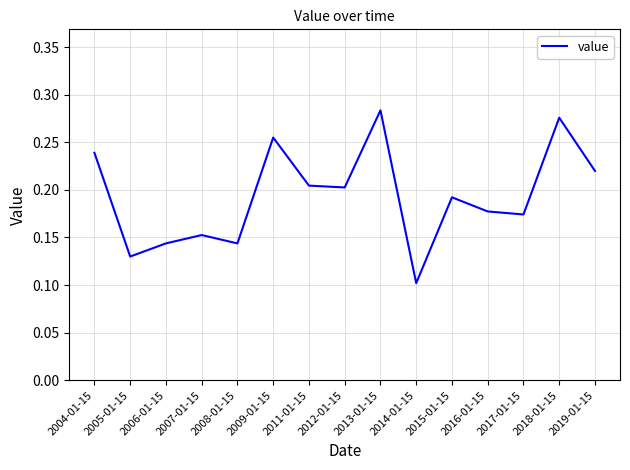

Is it true that the value at 2014-01-15 is 0.1?

True